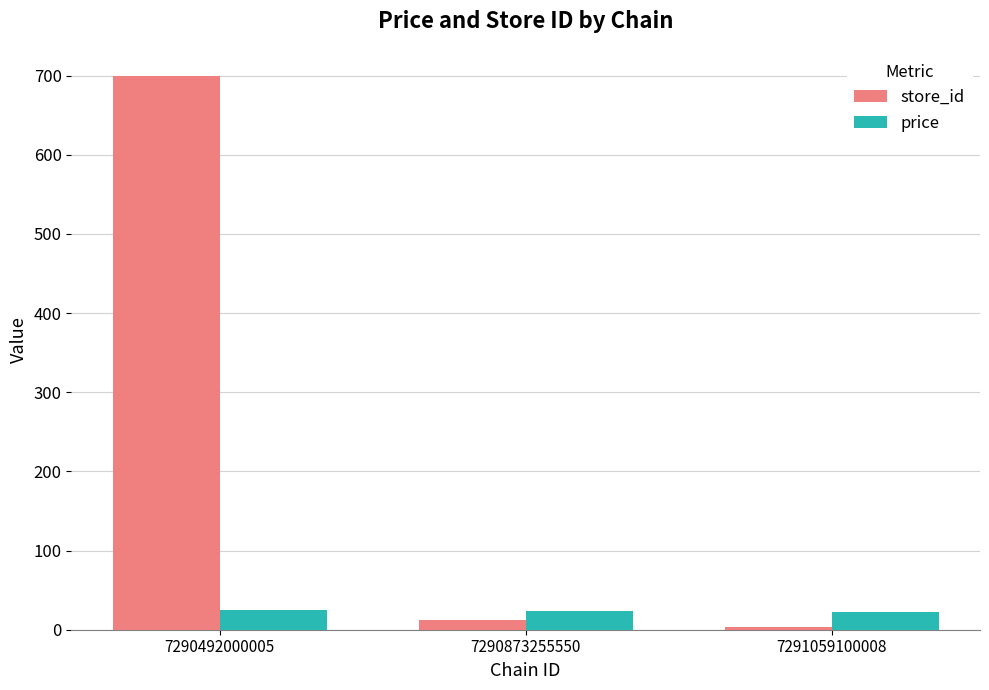

Which series changed the most between 7290492000005 and 7290873255550?

store_id